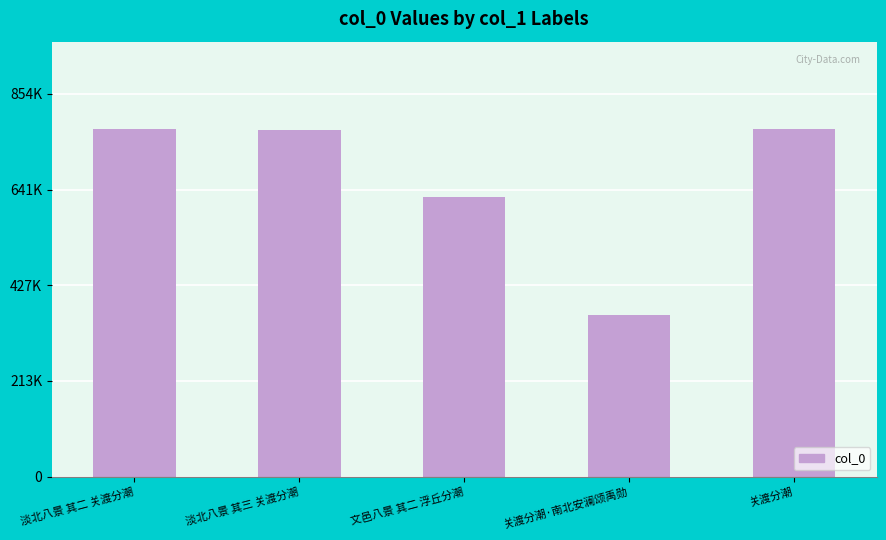

What is the difference between the maximum and minimum values?

417047